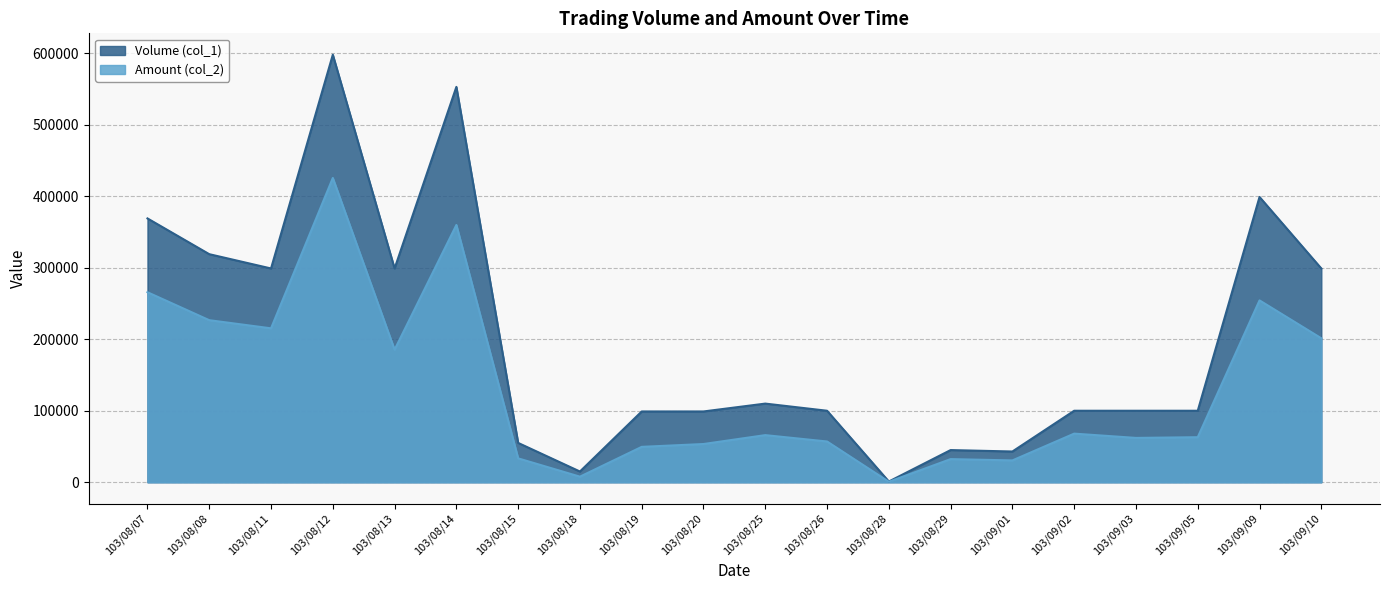

What is the minimum value shown in the chart?

680